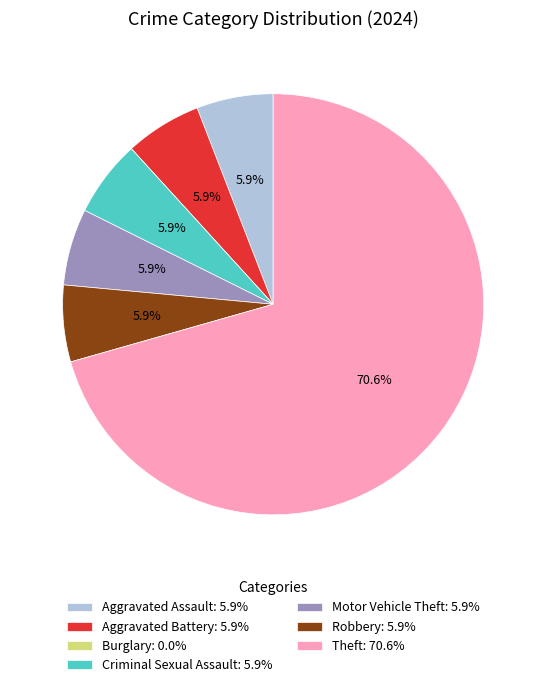

What percentage is the Theft slice, to the nearest percent?

71%